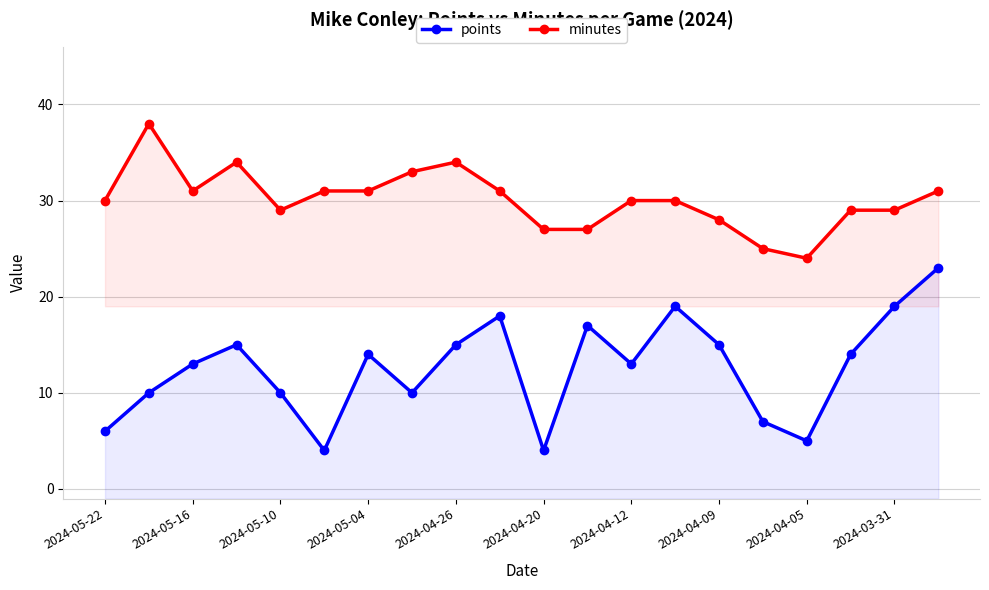

How many interior local valleys does the points series have?

5